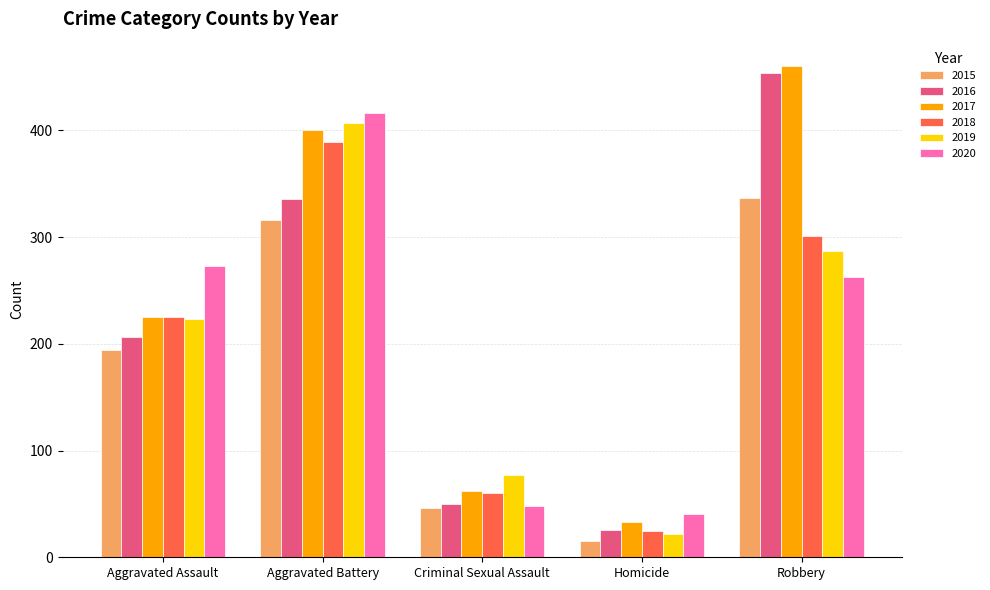

What is the difference between the maximum and second lowest values in the 2015 series?

291